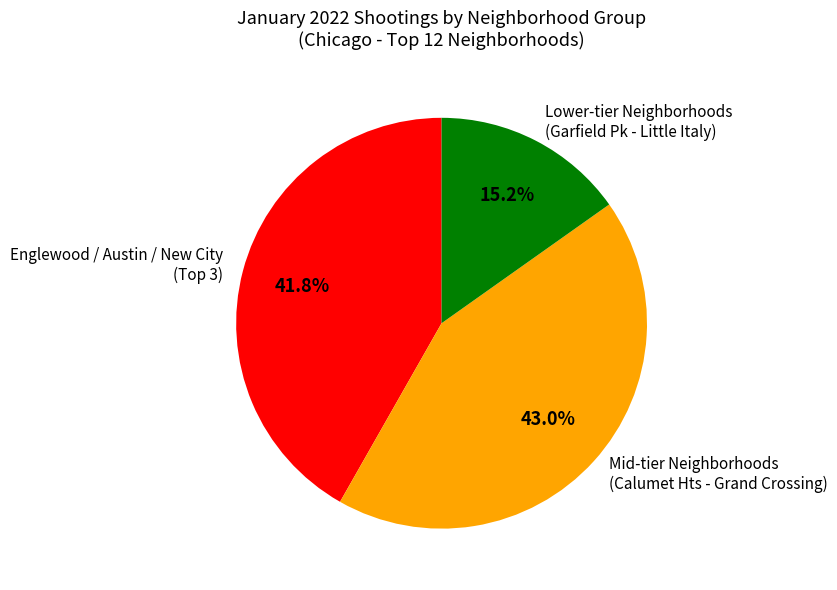

Count the number of slices in the pie.

3